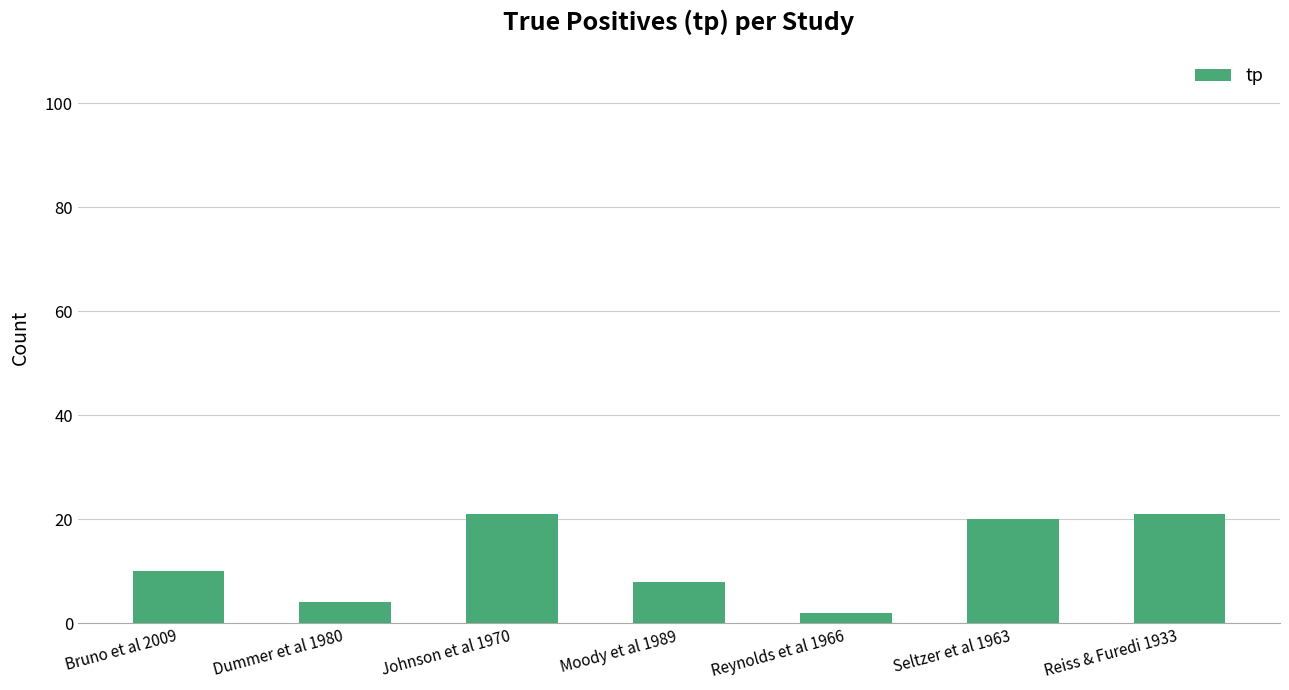

What is the smallest value displayed?

2